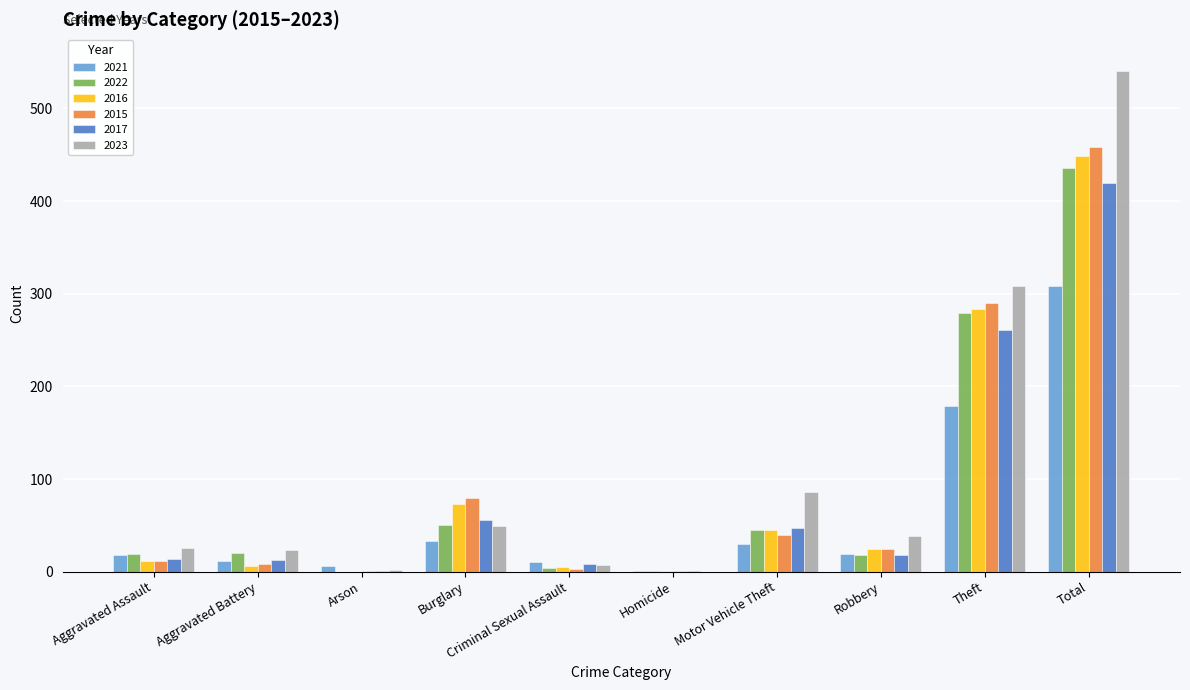

Which series changed the most between Burglary and Homicide?

2015